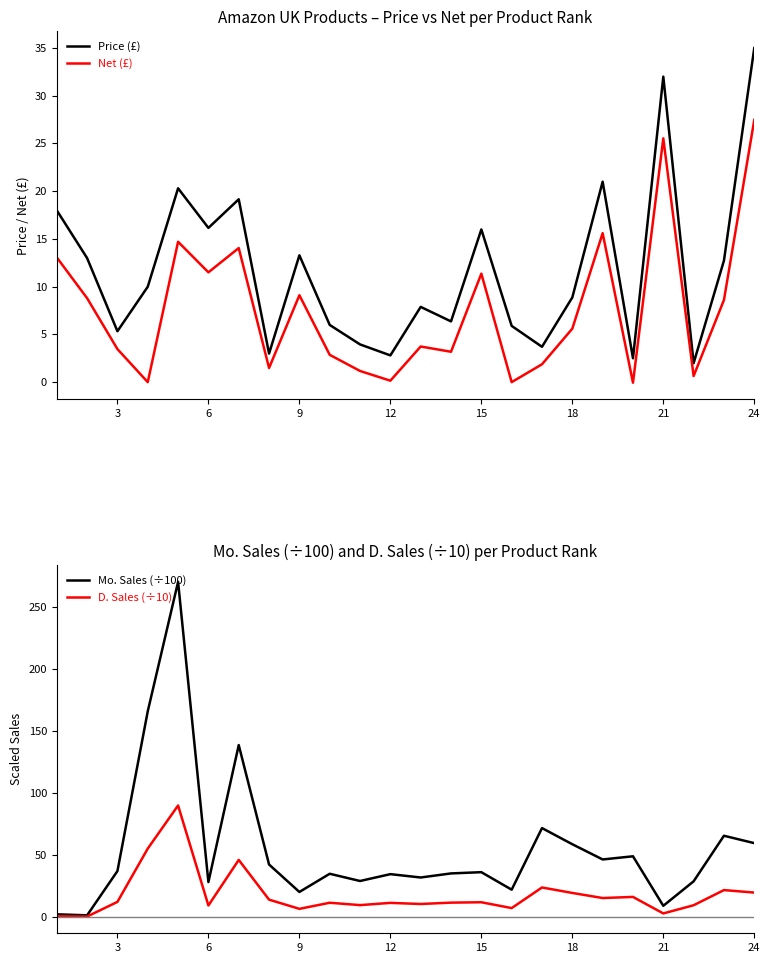

Which category has the highest value in the Price (£) series?

24